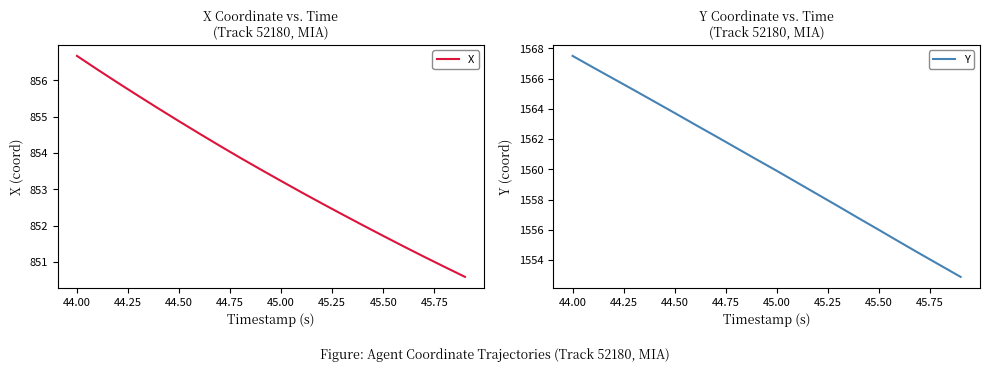

At which label does X first exceed 853?

44.00